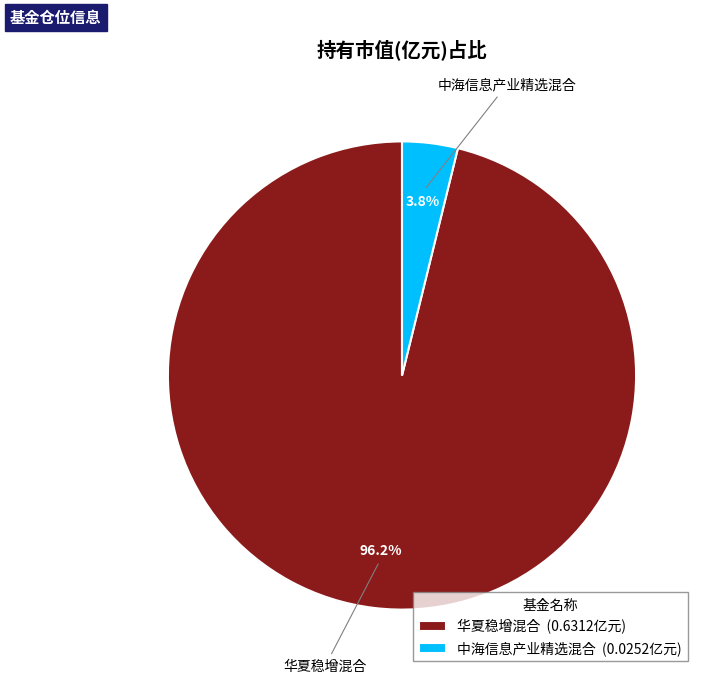

What portion of the pie excludes 中海信息产业精选混合?

96.2%